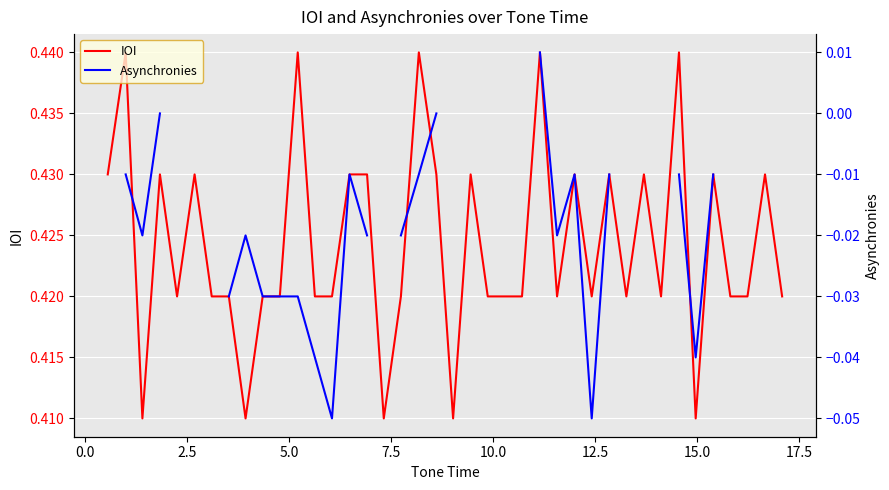

True or false: IOI and Asynchronies intersect in this chart.

False